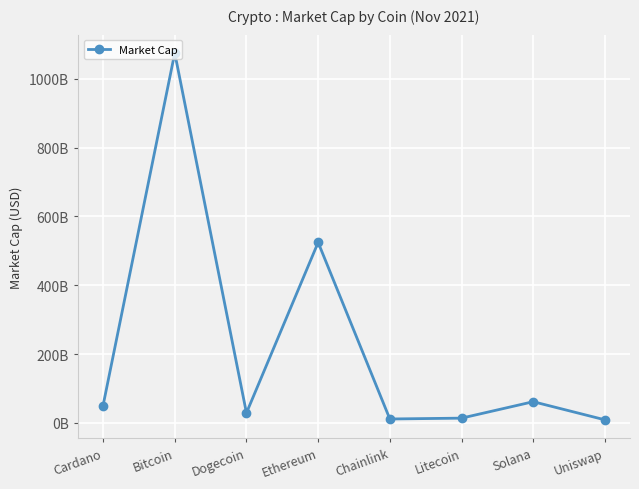

Does the chart have visible grid lines?

Yes